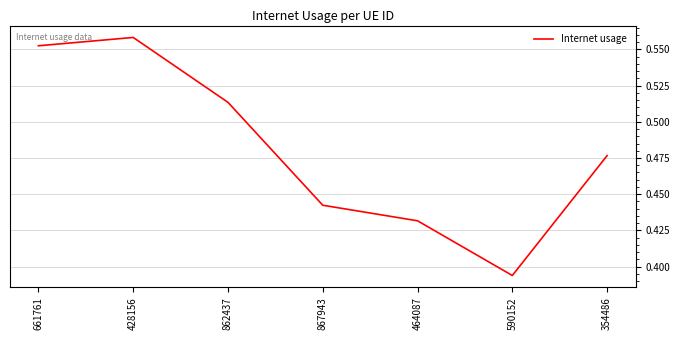

True or false: the data shows 0.7 at 862437.

False